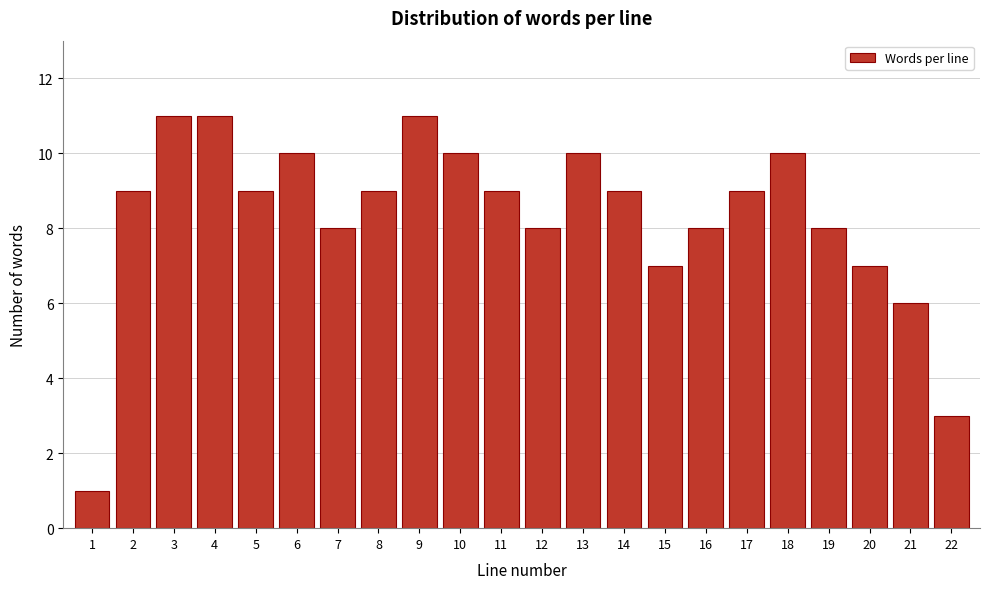

Reading left to right, what are all the values shown in this chart?

1	9	11	11	9	10	8	9	11	10	9	8	10	9	7	8	9	10	8	7	6	3